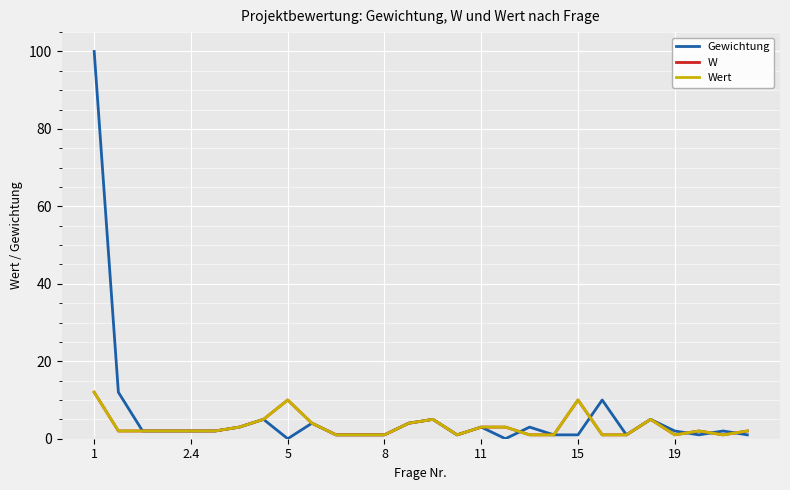

What is the maximum value shown in the chart?

100